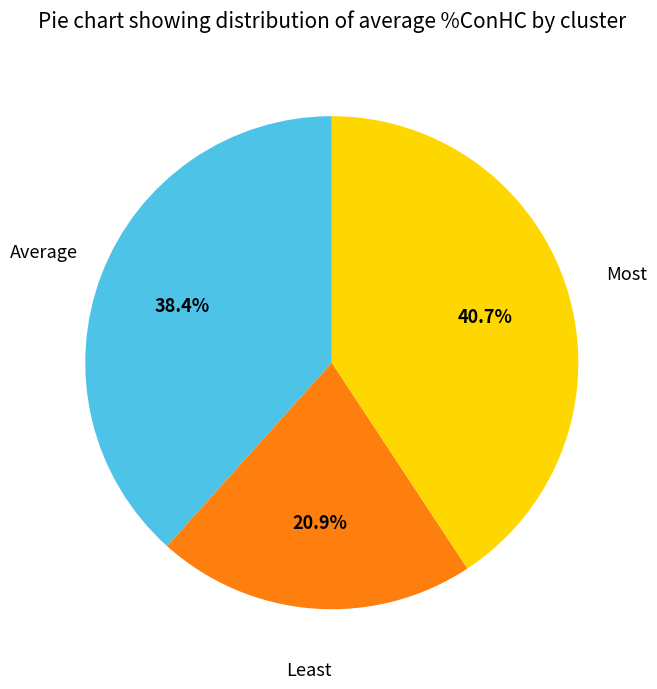

To the nearest percent, what percentage of the pie is Most?

41%